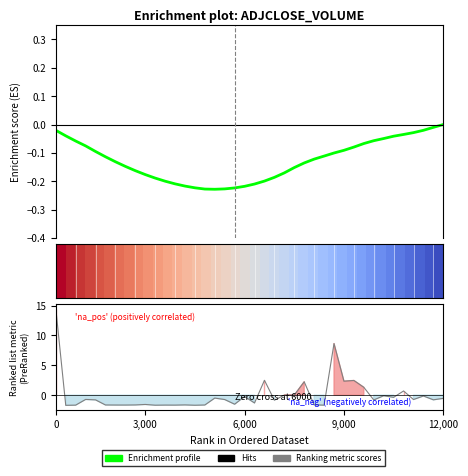

Is it true that Enrichment profile equals -0.0 at 34?

True